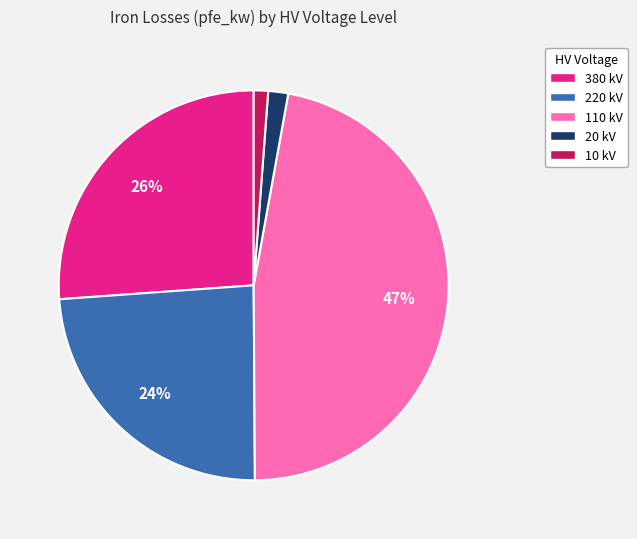

What is the largest slice in the pie chart?

110 kV